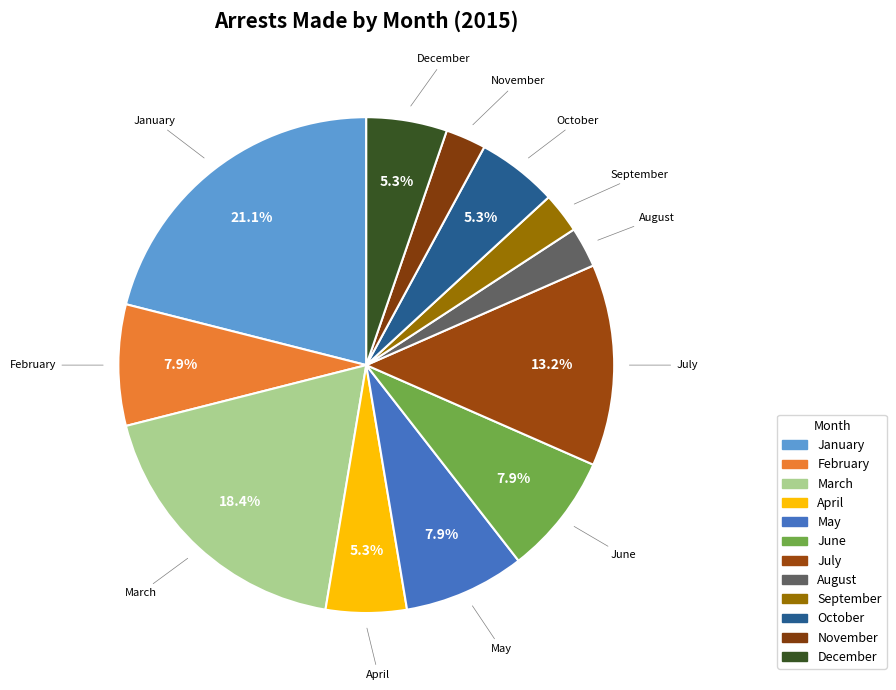

What percentage is the August slice, to the nearest percent?

3%